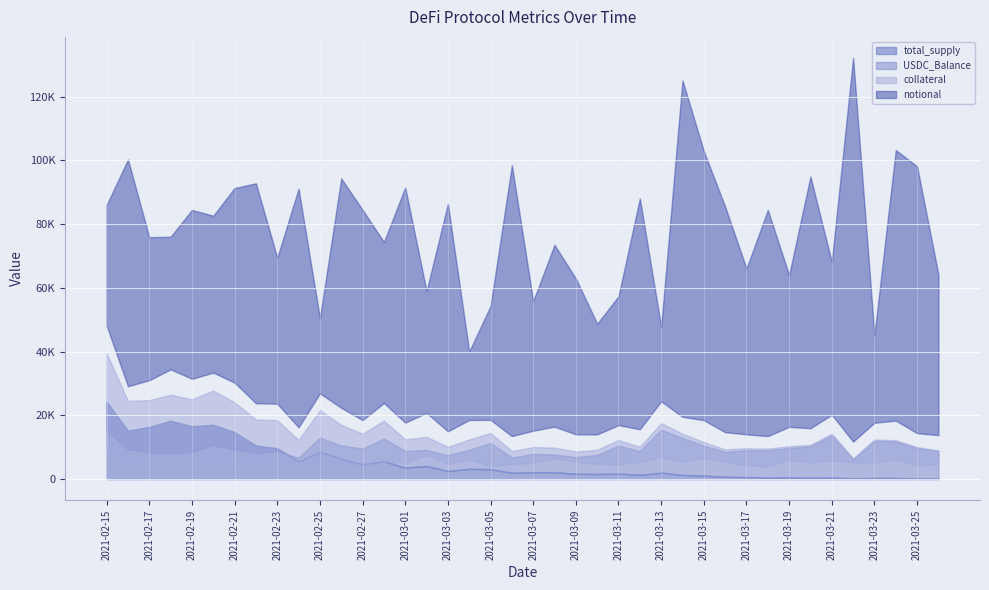

Rank the series by their maximum value, from highest to lowest.

notional, total_supply, USDC_Balance, collateral